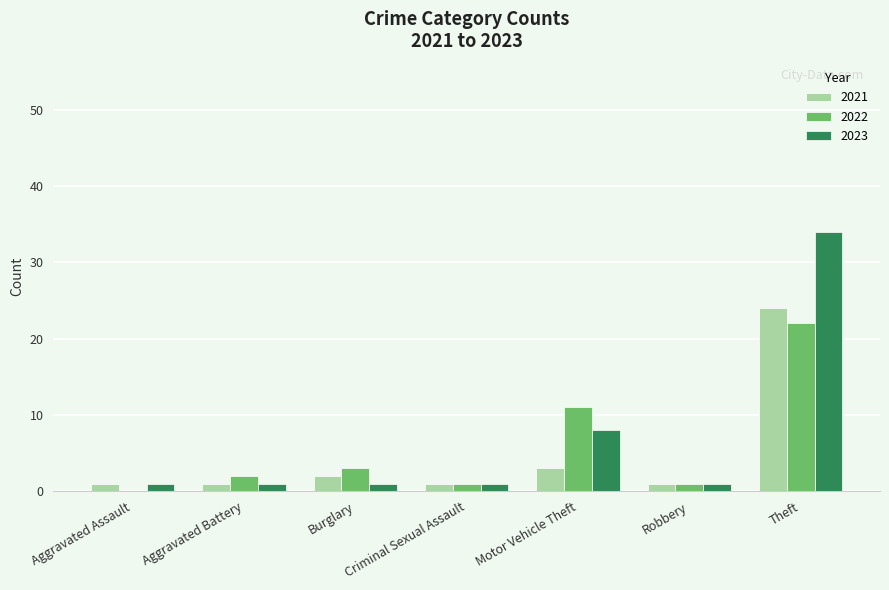

What is the approximate value of 2023 at Motor Vehicle Theft, to the nearest 10?

10